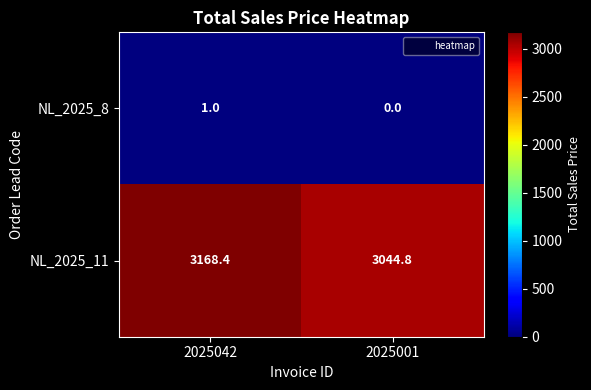

Which series changed the most between 2025042 and 2025001?

NL_2025_11